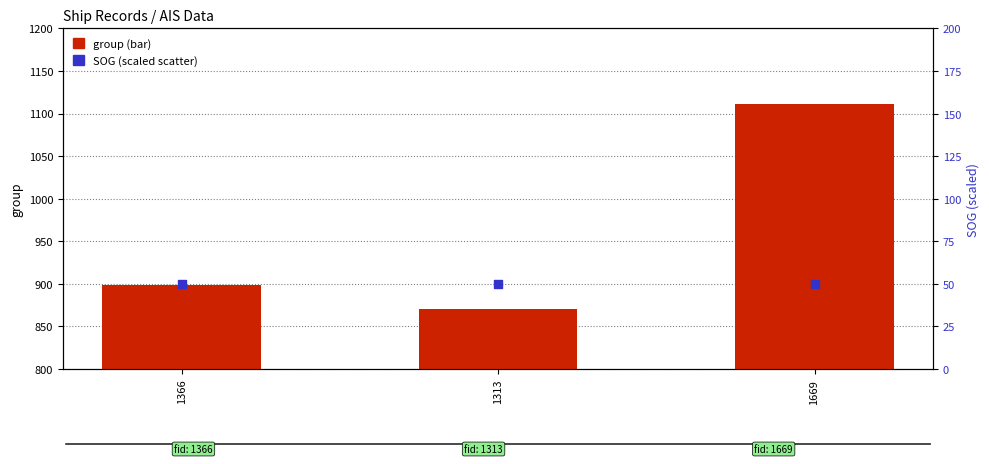

What is the total value across all series at 1669?

1161